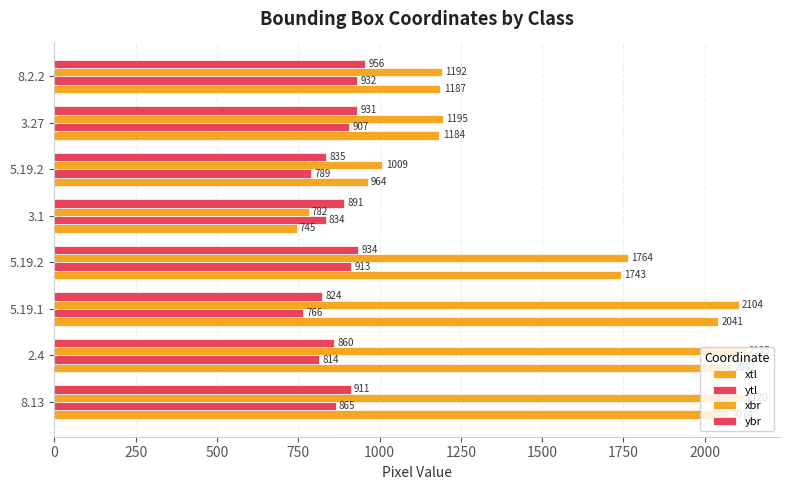

At how many categories does at least one series exceed 1442?

4